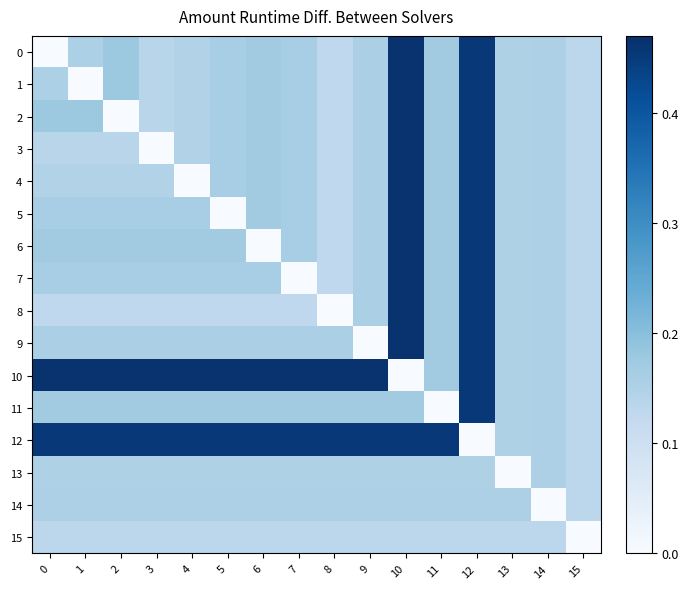

What is the total value across all series at 5?

2.9